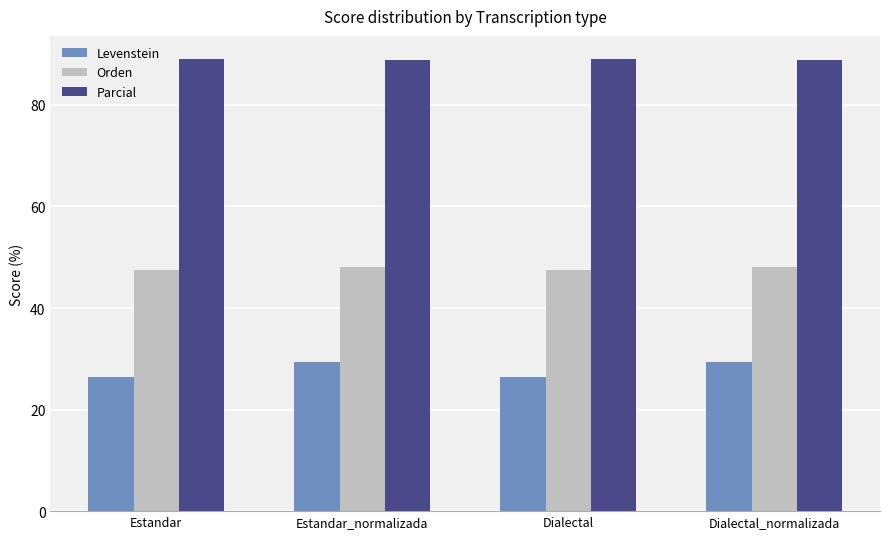

What is the highest value of the Parcial series?

89.1